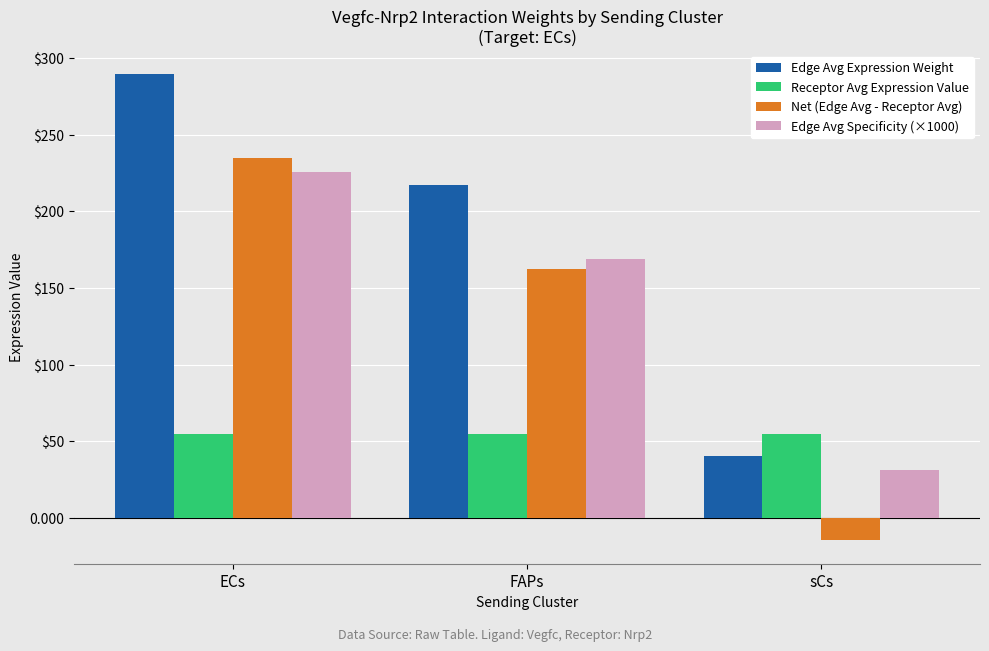

Rank the categories by Edge Avg Expression Weight value from lowest to highest.

sCs, FAPs, ECs